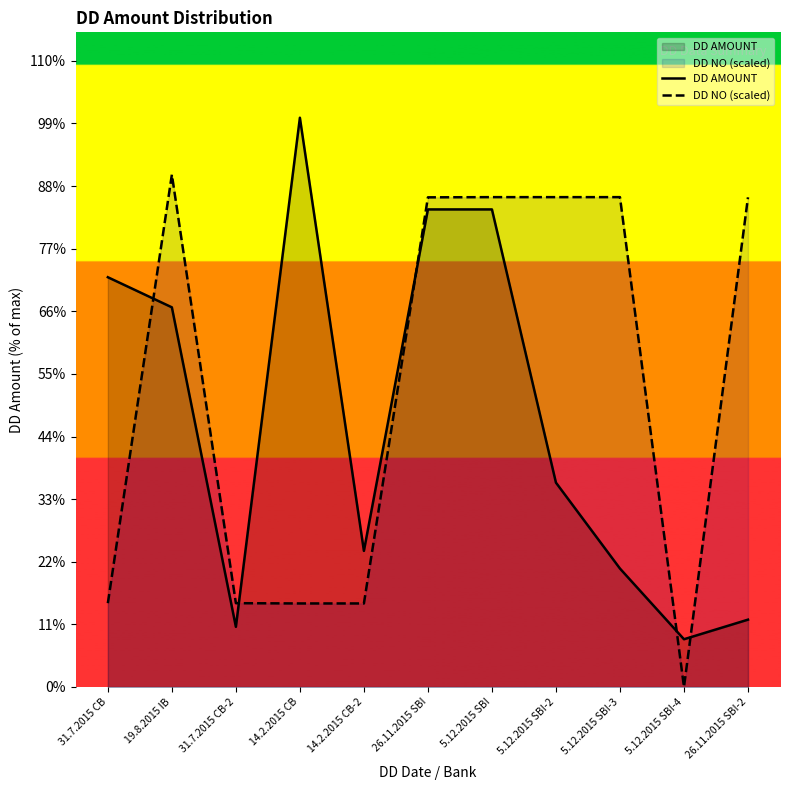

What is the total value across all series at 31.7.2015 CB?

516752.3